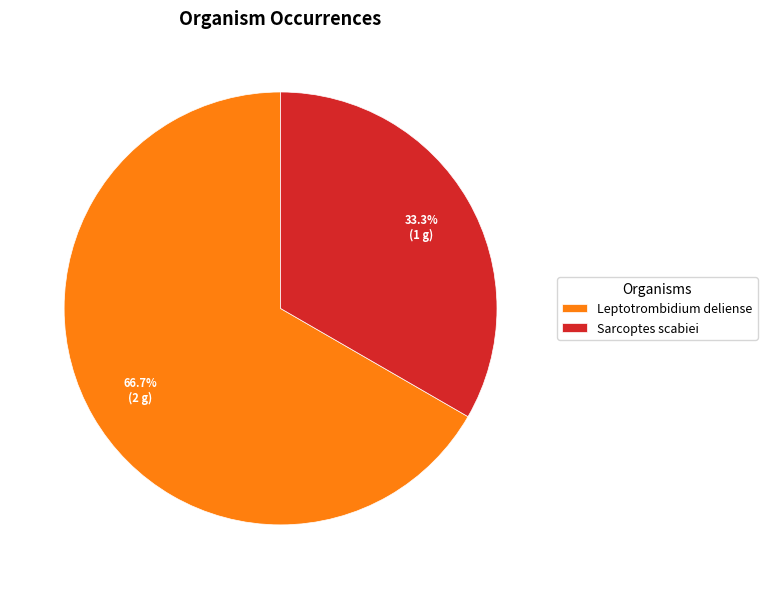

Is Leptotrombidium deliense the majority of the pie?

Yes